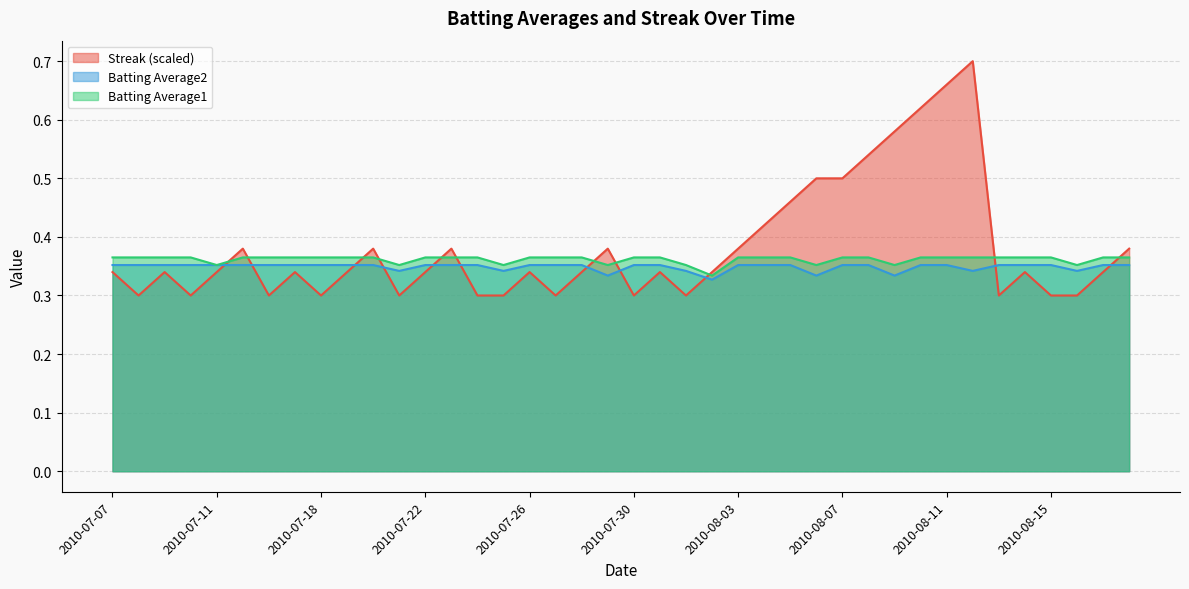

What is the minimum value for Batting Average2?

0.3